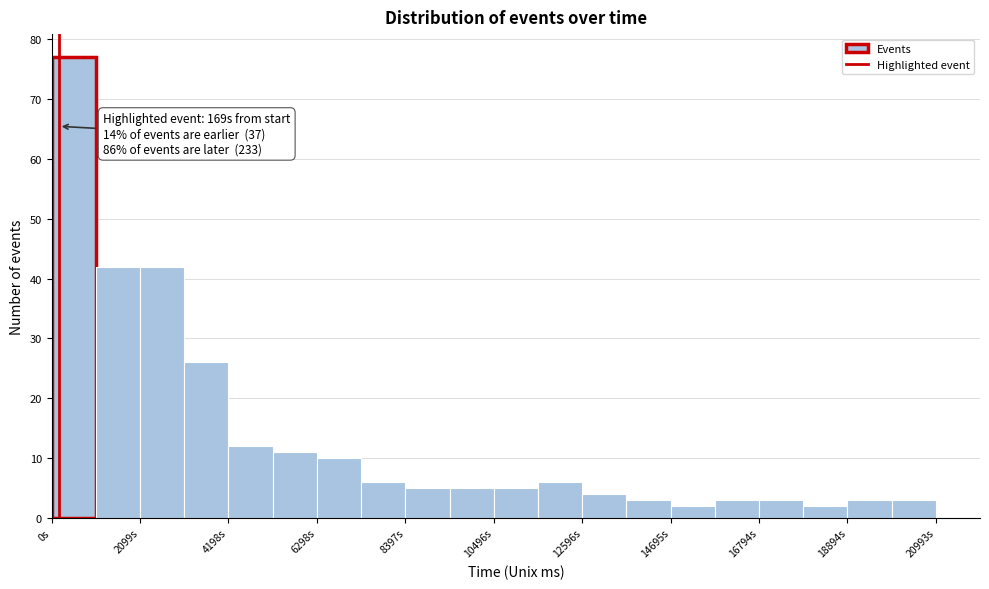

Around what value on the x-axis is the tallest bar? Give the approximate position of its centre, as read against the axis.

500